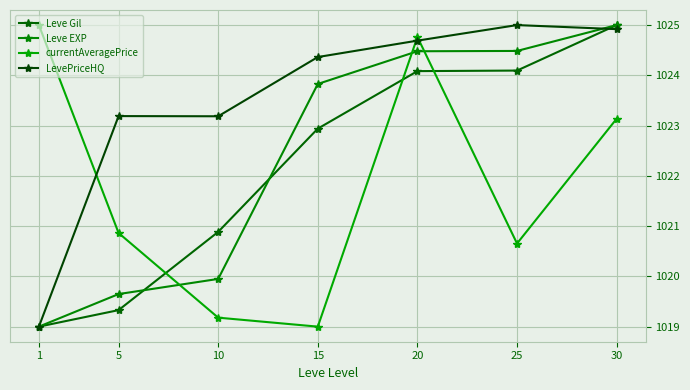

How many intersections are there between Leve EXP and currentAveragePrice?

3